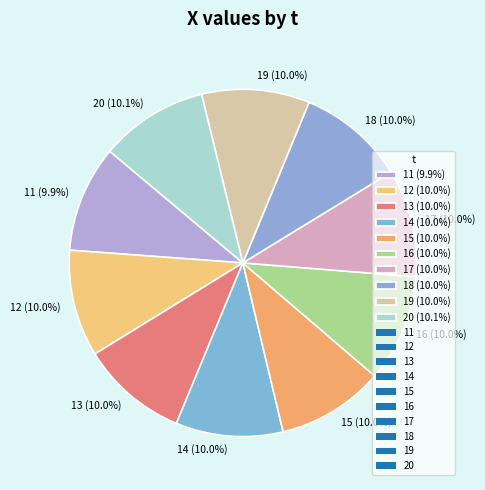

What percentage is the 17 slice, to the nearest percent?

10%